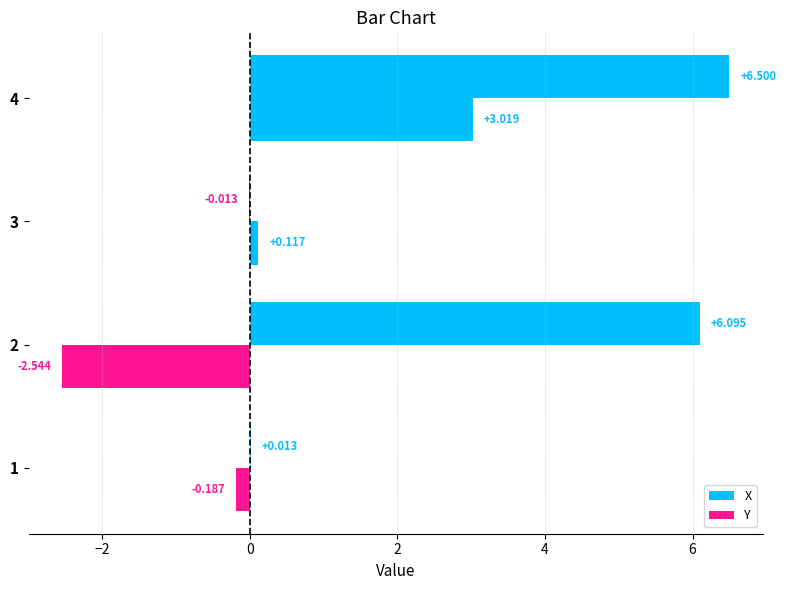

How many categories are shown in the chart?

4